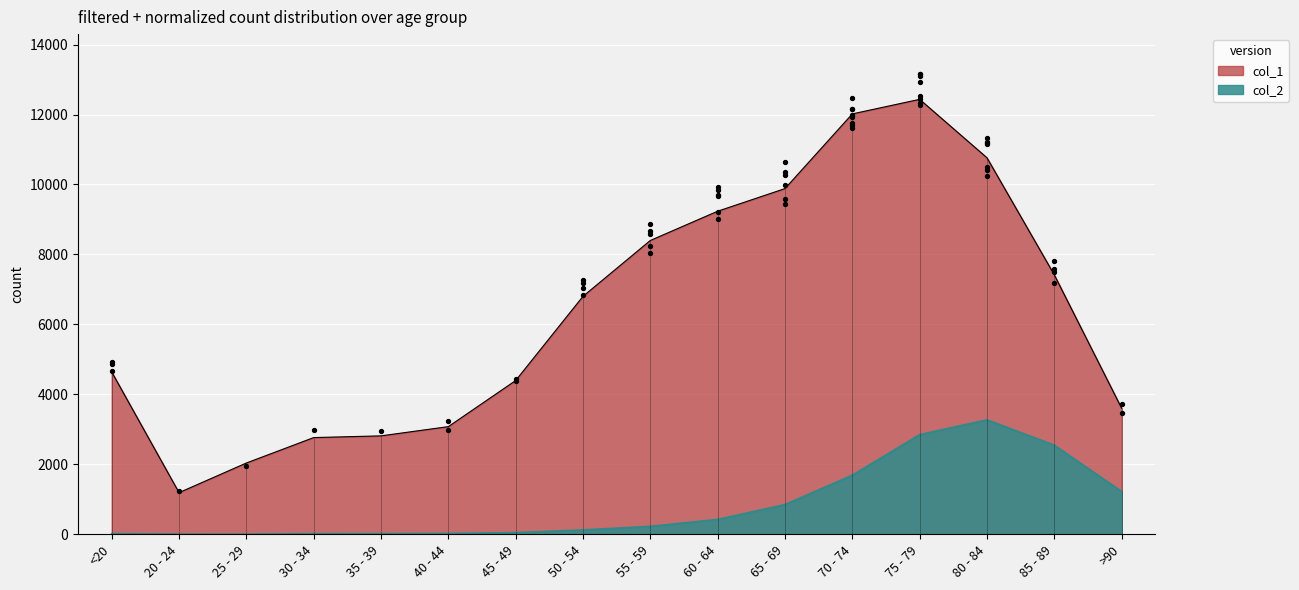

At which category is the sum across all series the highest?

75 - 79